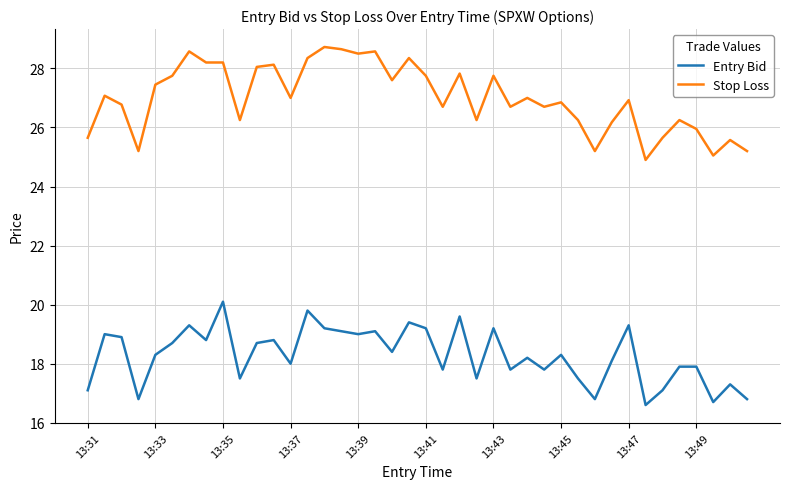

What is the sum of all Stop Loss values?

1079.7